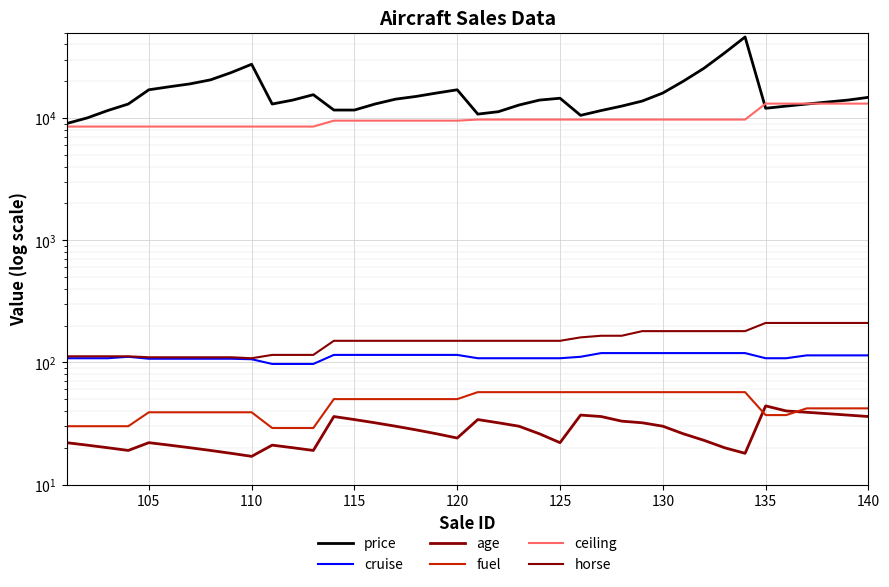

Reading left to right, transcribe all the data shown in this chart.

price: 9000	10000	11500	13000	17000	18000	19000	20500	23500	27500	13000	14000	15500	11605	11605	13000	14250	15000	16000	17000	10750	11250	12750	14000	14500	10500	11500	12500	13750	16000	20000	25500	34000	46000	12000	12500	13000	13500	14000	14750
cruise: 108	108	108	111	107	107	107	107	107	106	97	97	97	115	115	115	115	115	115	115	108	108	108	108	108	111	119	119	119	119	119	119	119	119	108	108	114	114	114	114
age: 22	21	20	19	22	21	20	19	18	17	21	20	19	36	34	32	30	28	26	24	34	32	30	26	22	37	36	33	32	30	26	23	20	18	44	40	39	38	37	36
fuel: 30	30	30	30	39	39	39	39	39	39	29	29	29	50	50	50	50	50	50	50	57	57	57	57	57	57	57	57	57	57	57	57	57	57	37	37	42	42	42	42
ceiling: 8500	8500	8500	8500	8500	8500	8500	8500	8500	8500	8500	8500	8500	9500	9500	9500	9500	9500	9500	9500	9700	9700	9700	9700	9700	9700	9700	9700	9700	9700	9700	9700	9700	9700	13100	13100	13100	13100	13100	13100
horse: 112	112	112	112	110	110	110	110	110	108	115	115	115	150	150	150	150	150	150	150	150	150	150	150	150	160	165	165	180	180	180	180	180	180	210	210	210	210	210	210